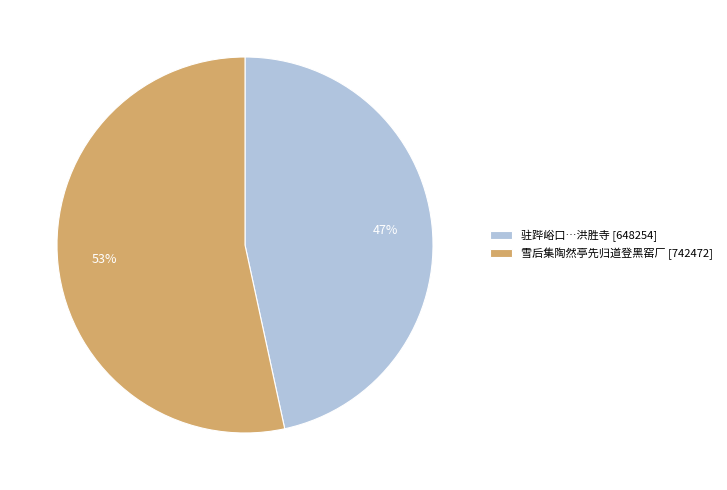

What is the ratio of the value at 驻跸峪口…洪胜寺 [648254] to the value at 雪后集陶然亭先归道登黑窑厂 [742472]?

0.9